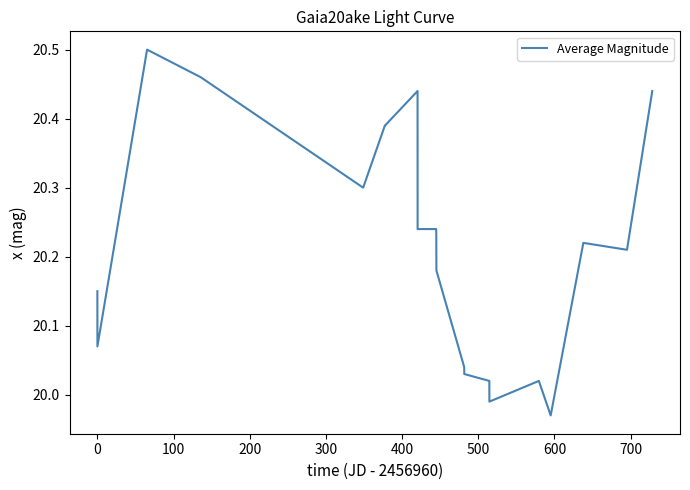

What is the difference between the maximum and minimum values?

0.5